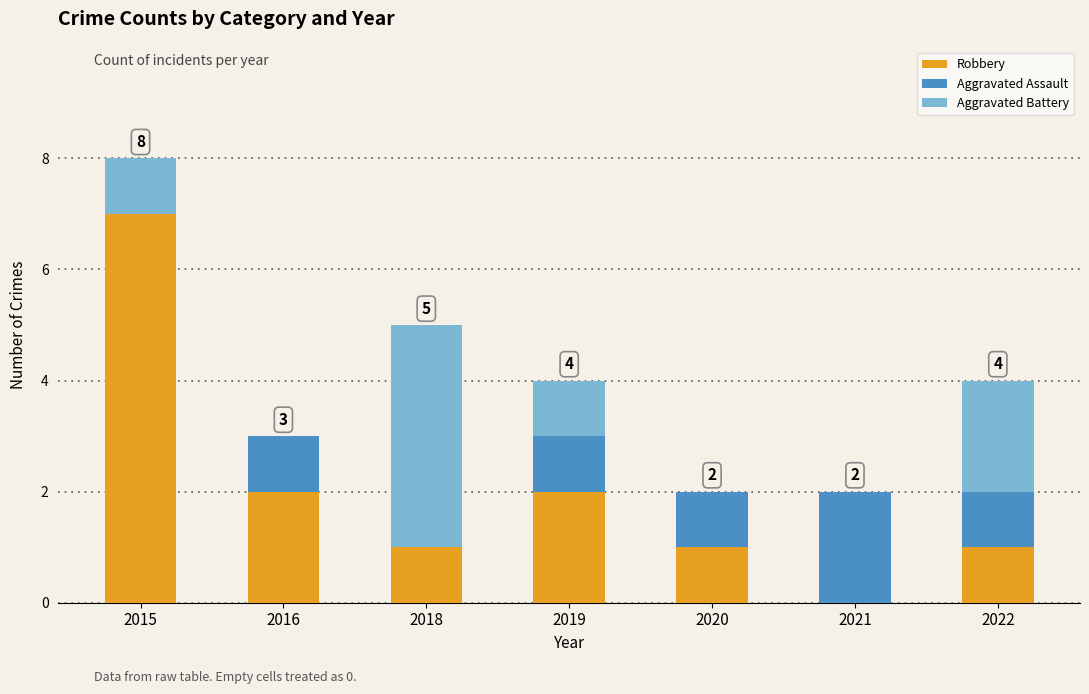

What are all the series names shown in the legend?

Robbery, Aggravated Assault, Aggravated Battery